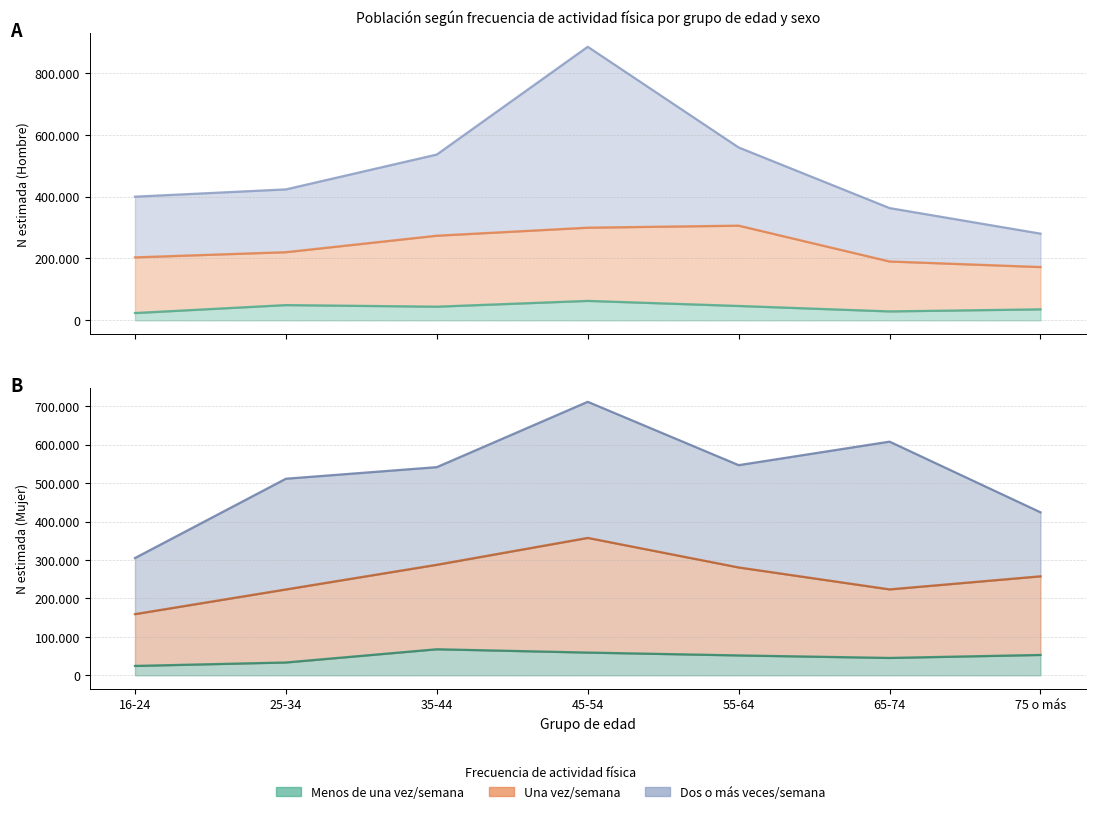

True or false: Hombre - Menos de una/semana (N est.) and Mujer - Una/semana (N est.) intersect in this chart.

False